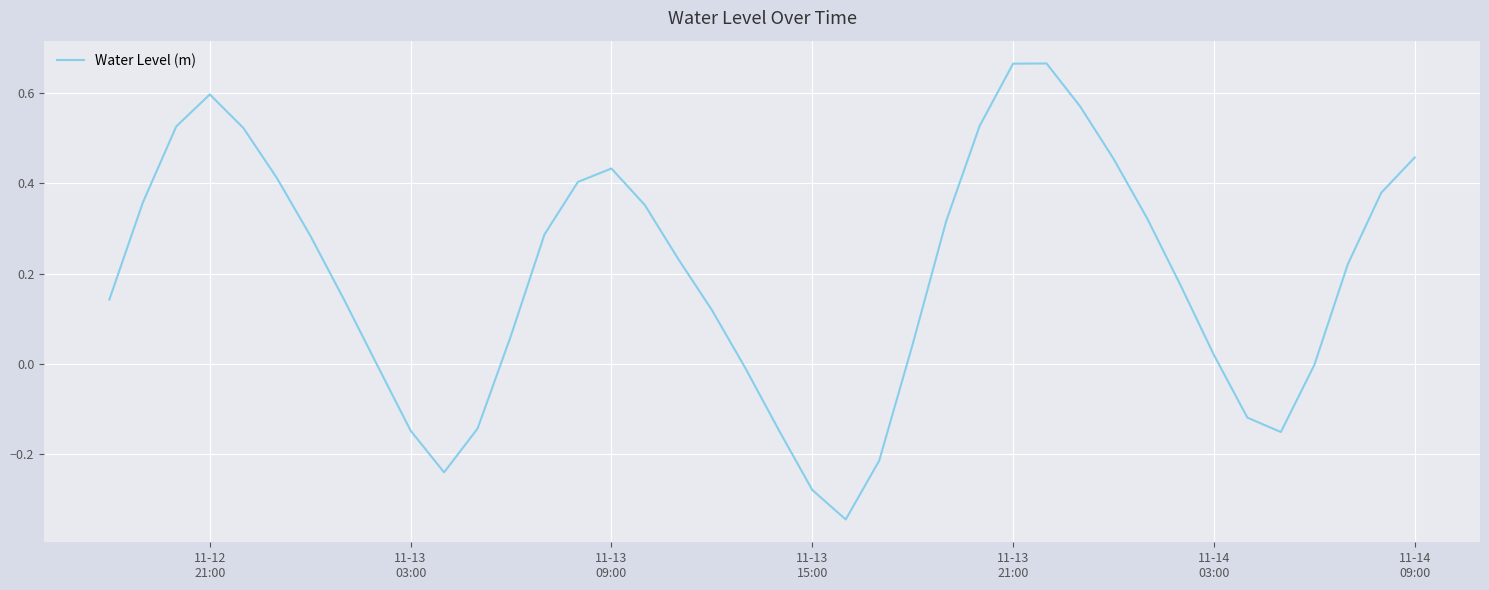

What is the difference between the maximum and minimum values?

1.0